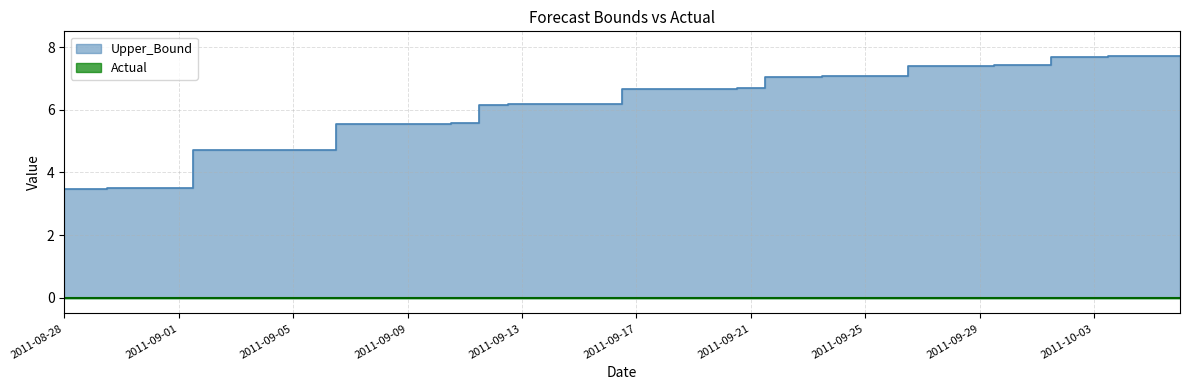

What is the approximate value at 2011-09-05?

4.7